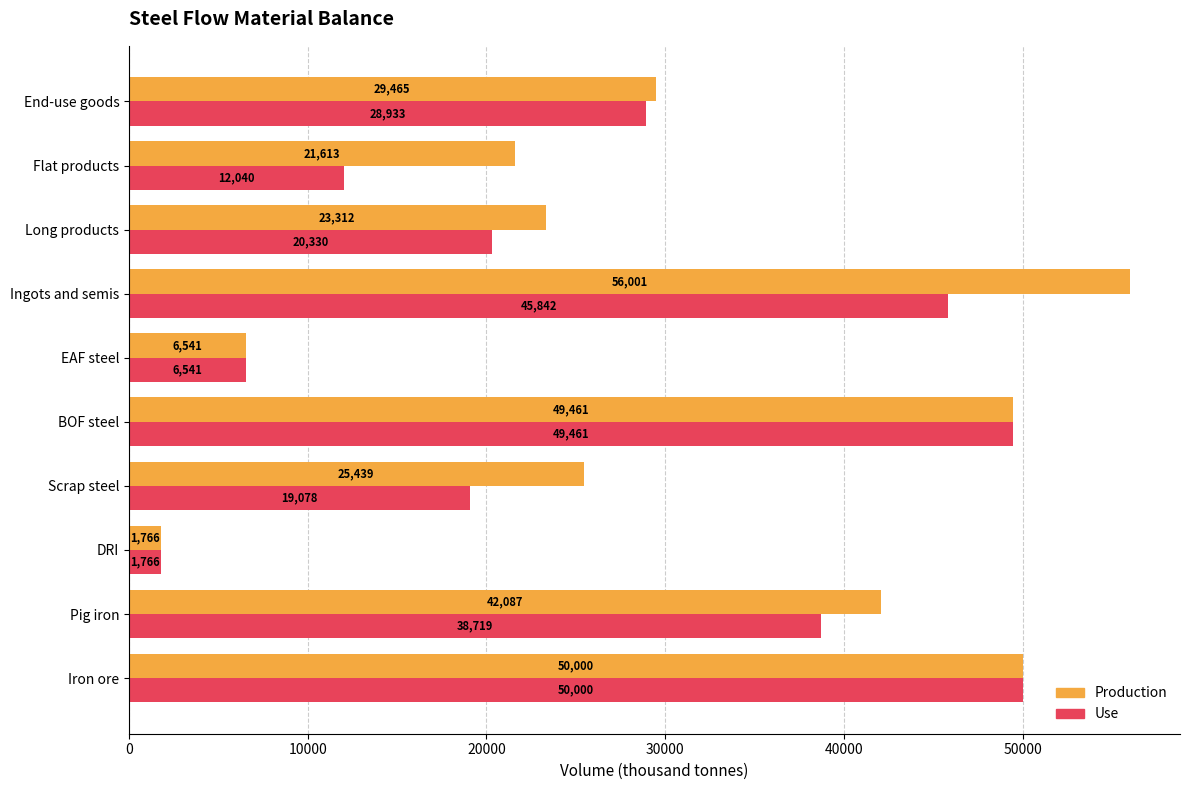

Between EAF steel and Flat products, which series saw the biggest shift?

Production